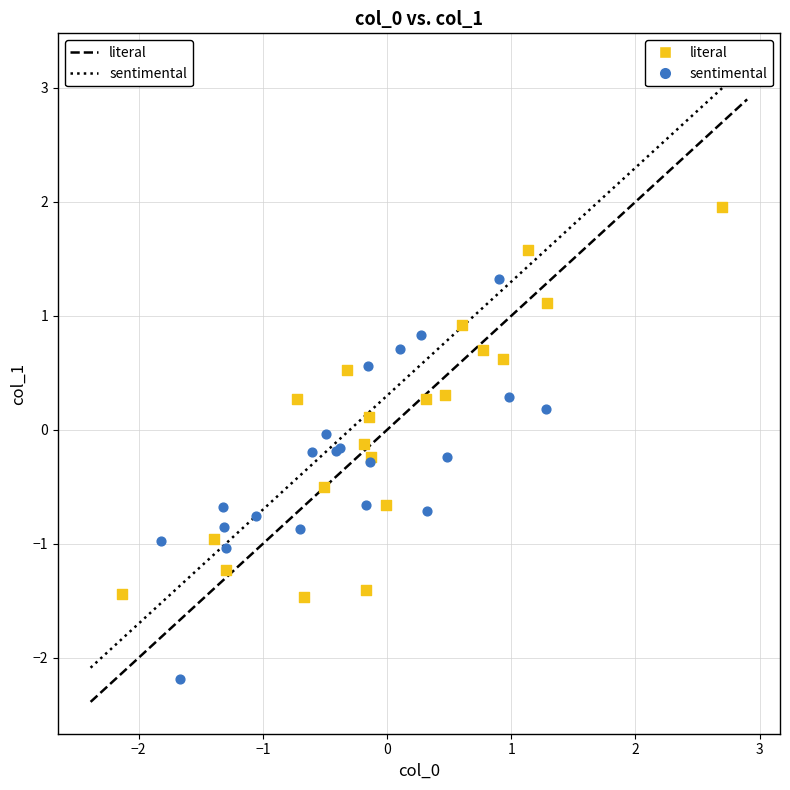

Which series reaches the minimum Y coordinate?

sentimental